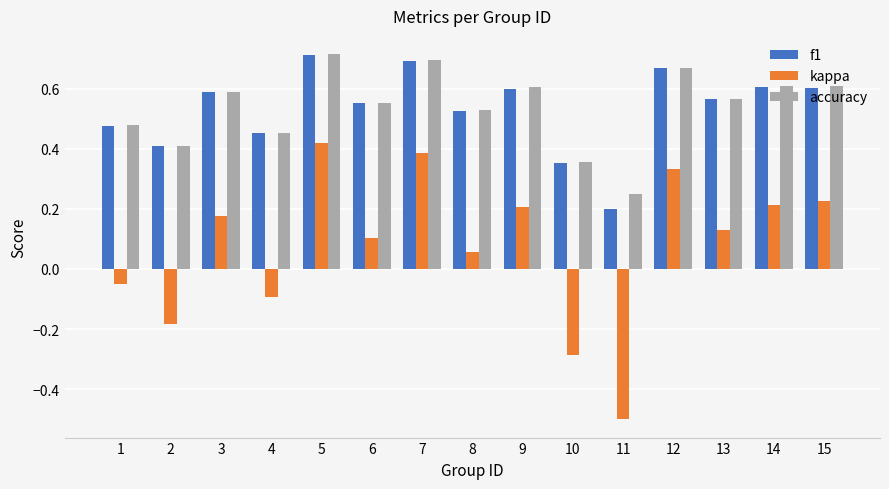

Between 6 and 9, which series saw the biggest shift?

kappa